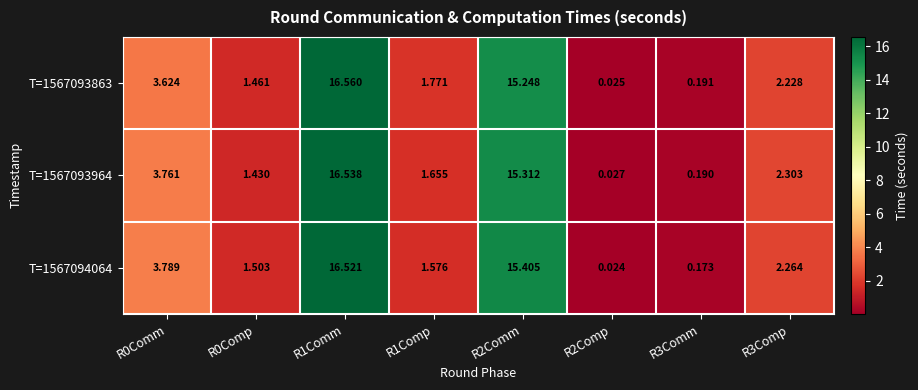

Which series has the largest range (max minus min)?

T=1567093863